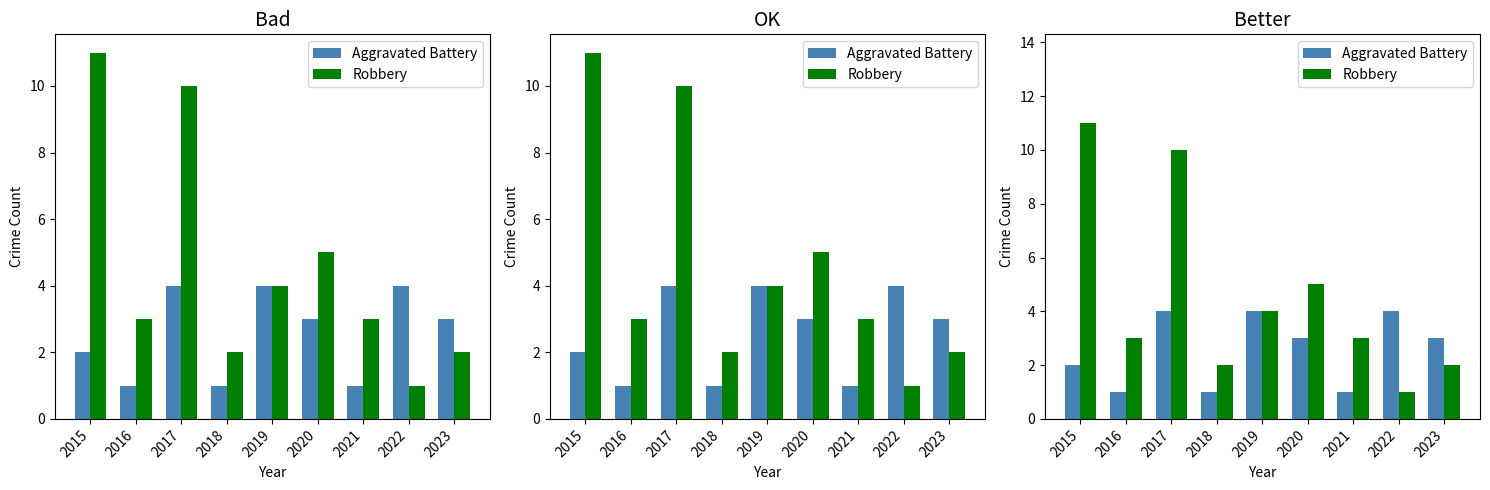

Is it true that Robbery equals 11 at 2015?

True